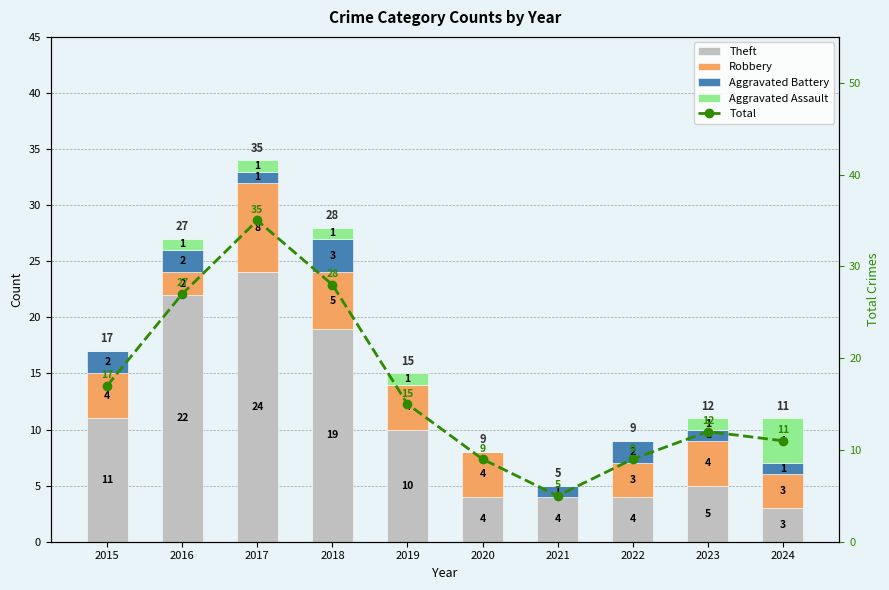

Which series has the widest spread of values?

Total